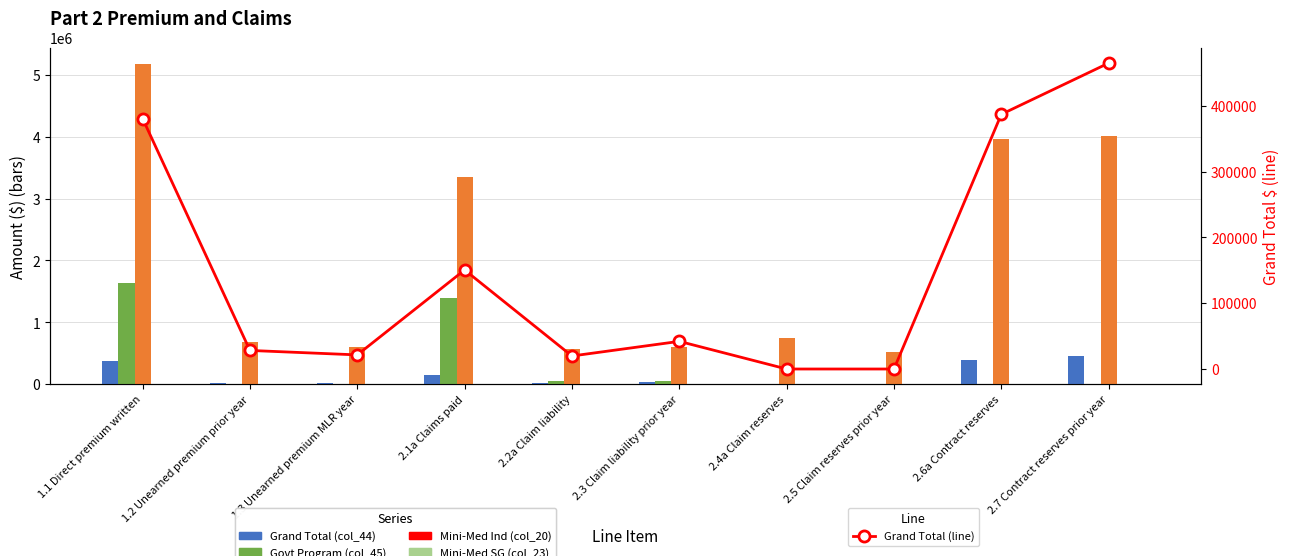

Which series has the largest total across all categories?

Other Health (col_46)